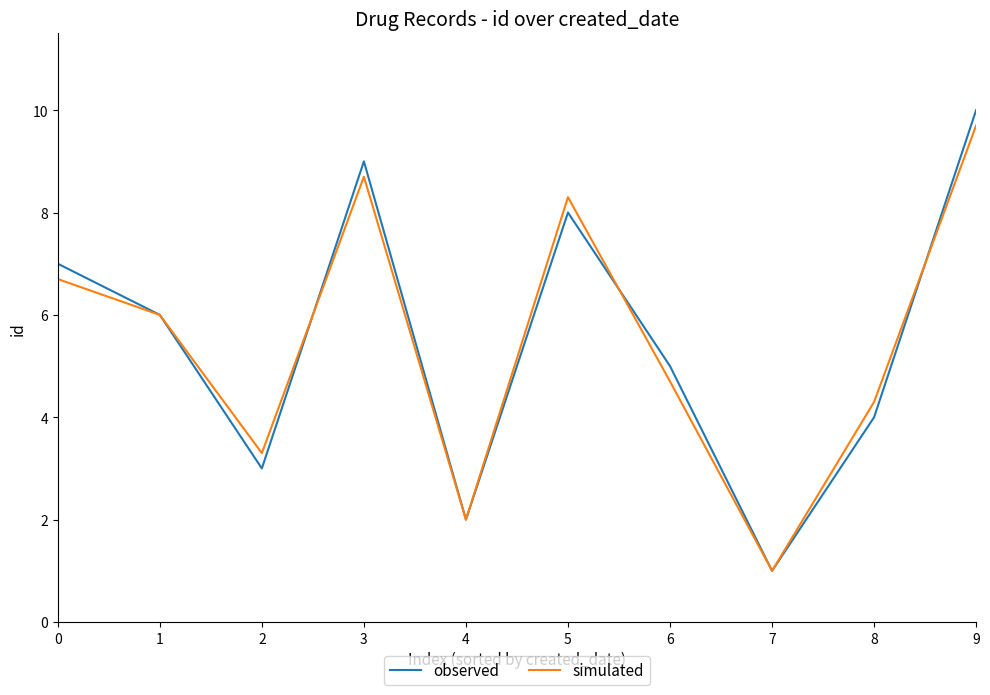

What is the total value across all series at 1?

12.0